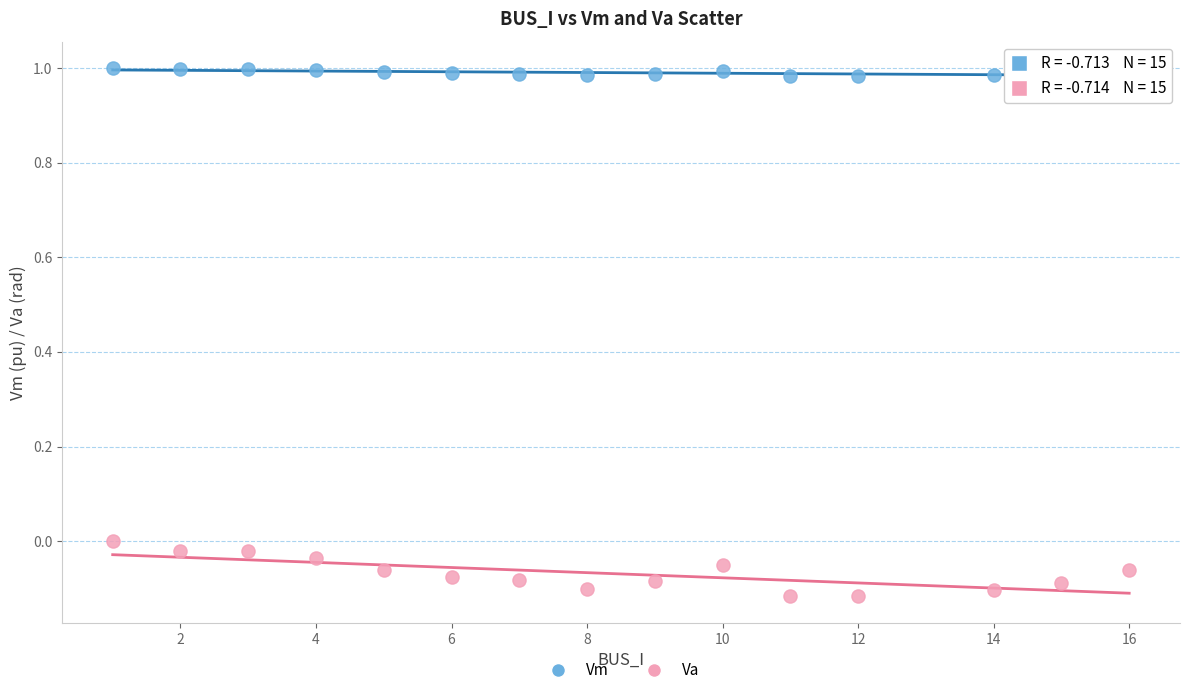

Across all data points, what is the range of X values (max minus min)?

15.0